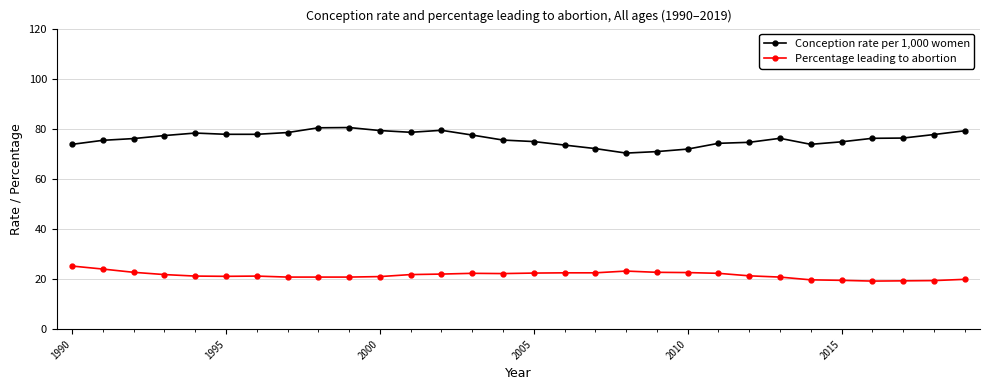

What are all the series names shown in the legend?

Conception rate per 1,000 women, Percentage leading to abortion